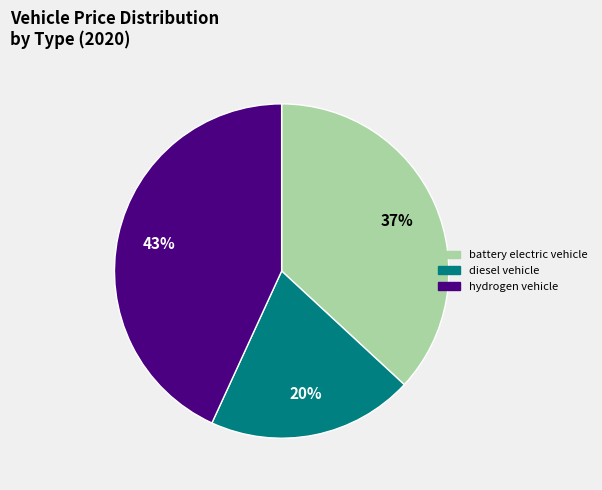

Does diesel vehicle account for over 50% of the chart?

No